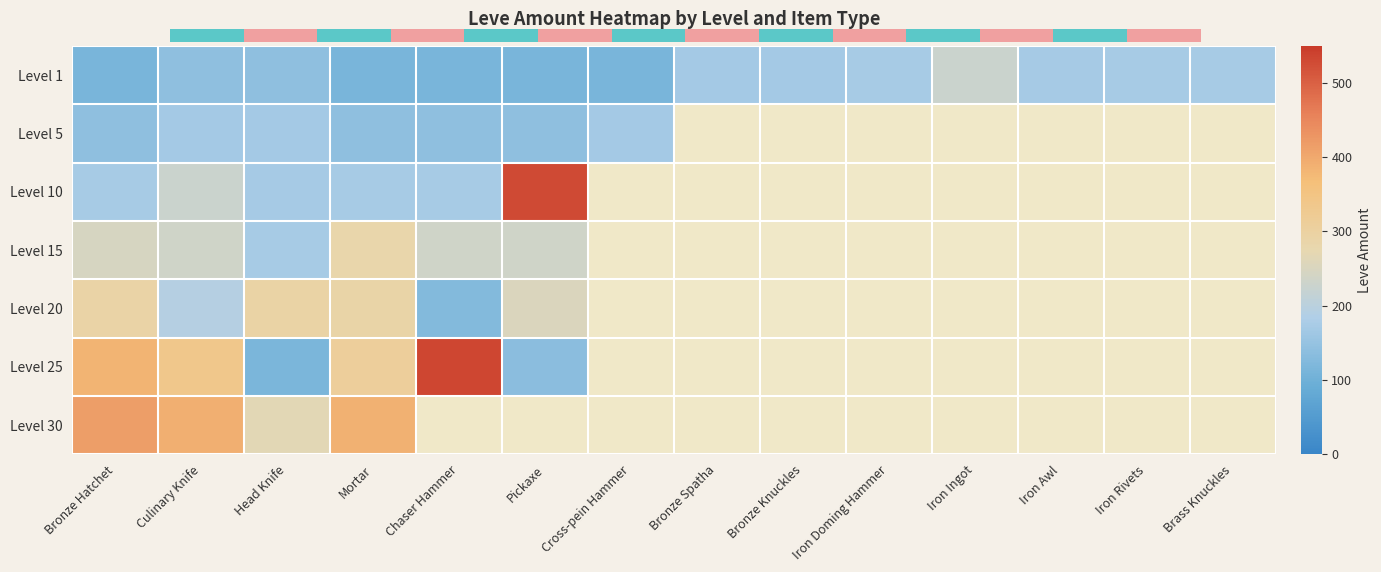

At which label is Level 30 closest to 340?

Mortar